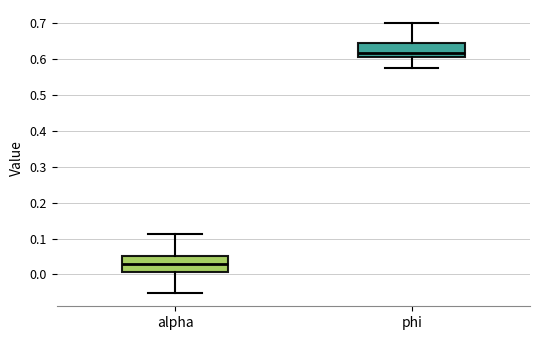

Where is the lower edge of the box for phi on the y-axis? The values are not printed on the chart, so give them approximately, as read against the axis.

0.61